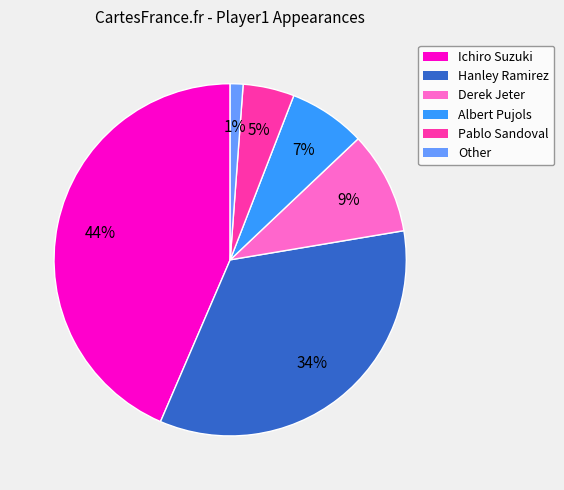

Is it true that Other is 1% of the pie?

True